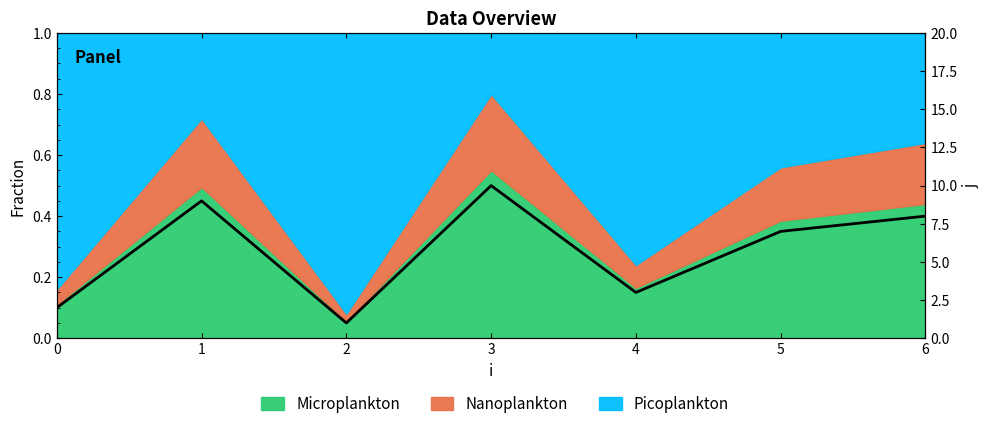

True or false: the data has more than 2 interior local peaks.

False